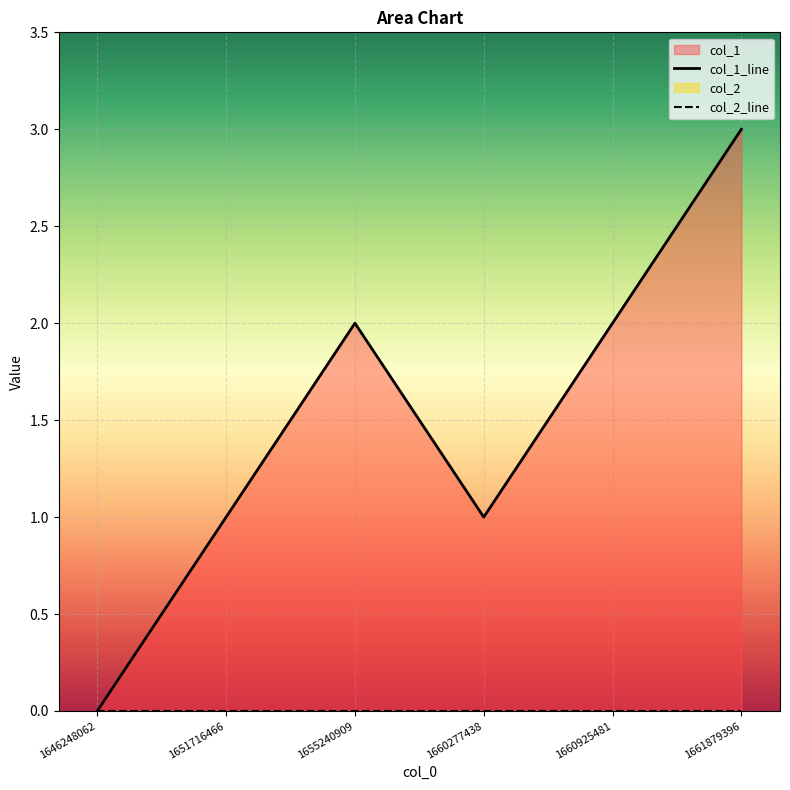

True or false: col_2_line has more than 1 interior local peaks.

False